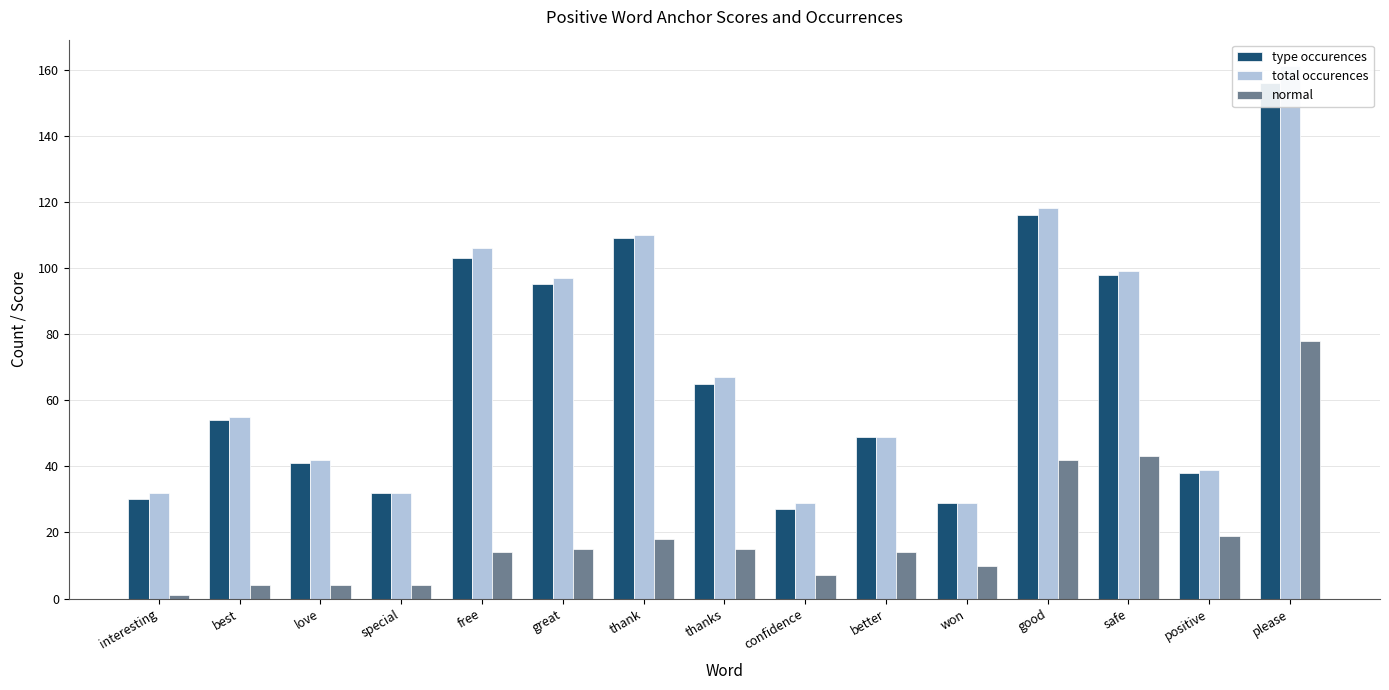

How many values in the type occurences series are below 54?

7